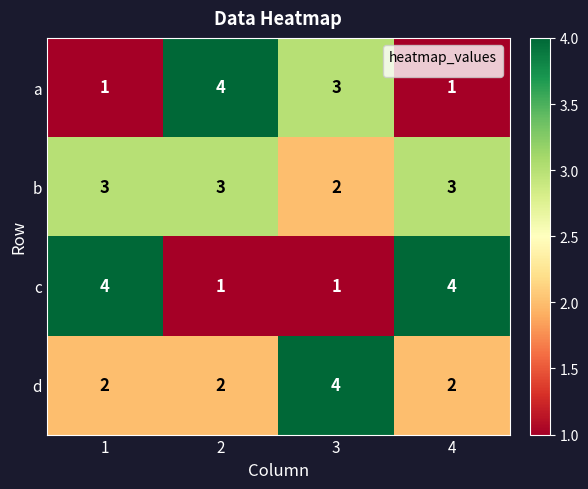

The d series shows 6 at 3. True or false?

False